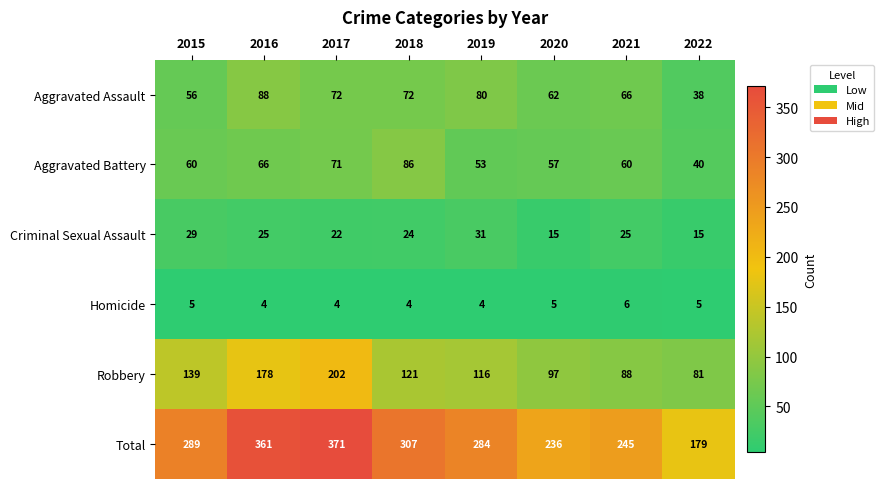

What is the total value across all series at 2017?

742